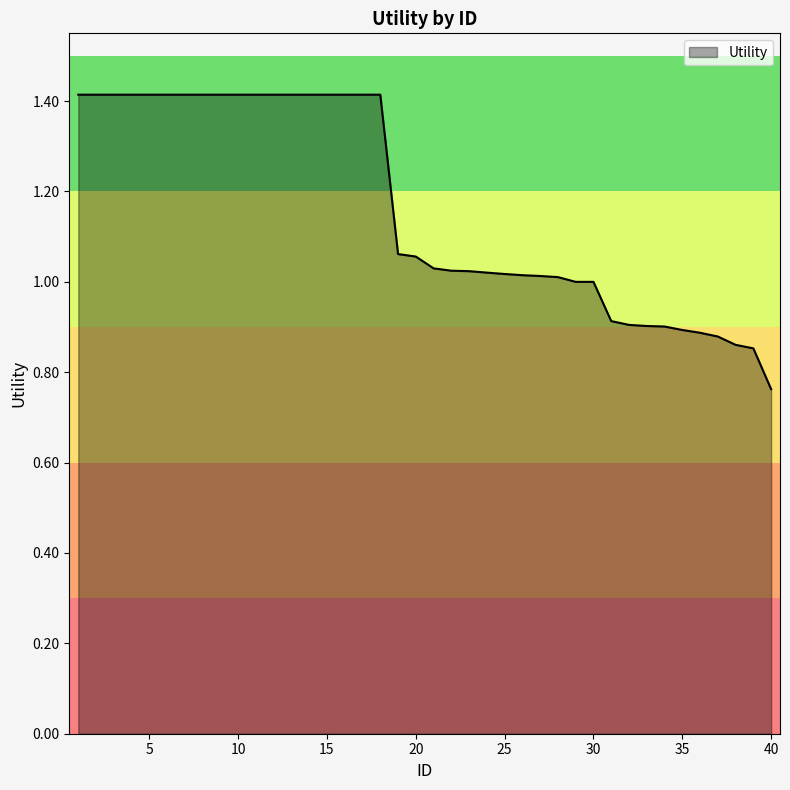

How many distinct data groups are displayed?

1